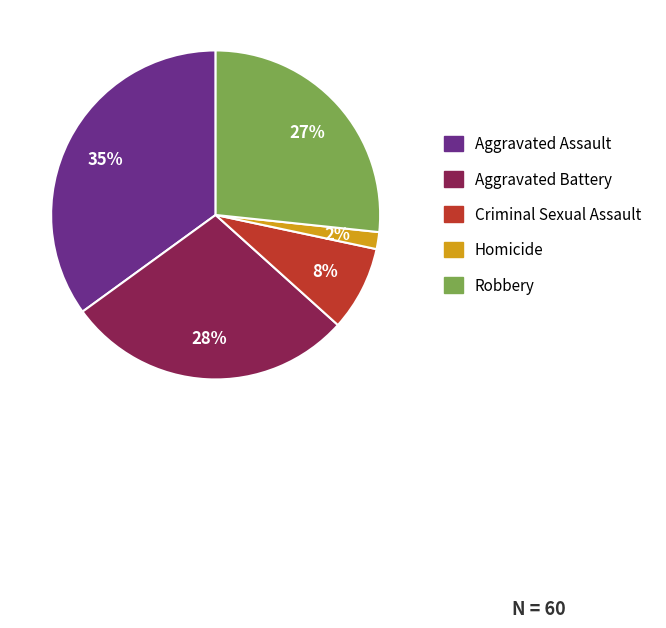

Between Criminal Sexual Assault and Aggravated Assault, which is larger?

Aggravated Assault